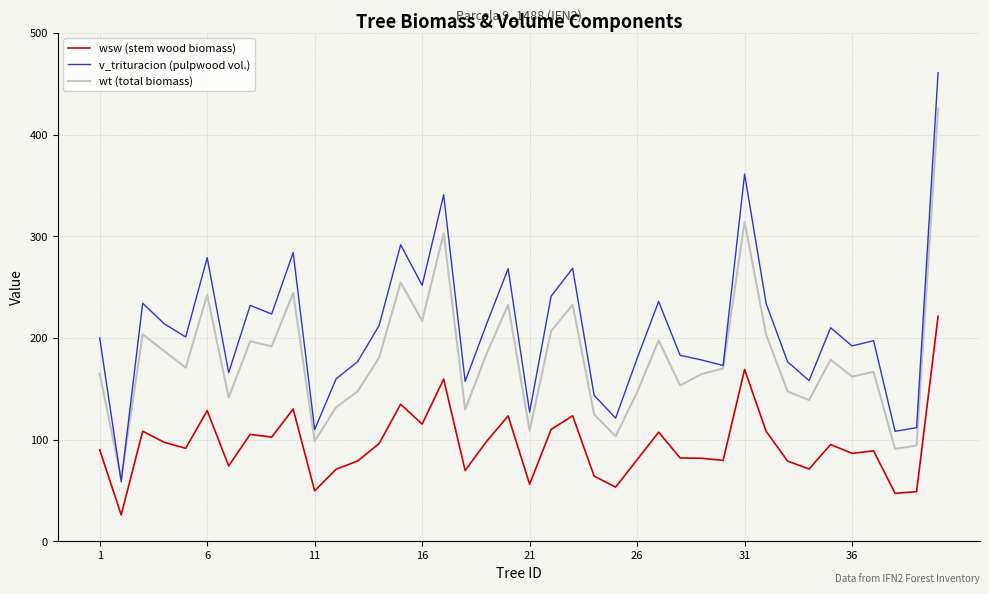

List the series in order of their peak value, highest first.

v_trituracion (pulpwood vol.), wt (total biomass), wsw (stem wood biomass)